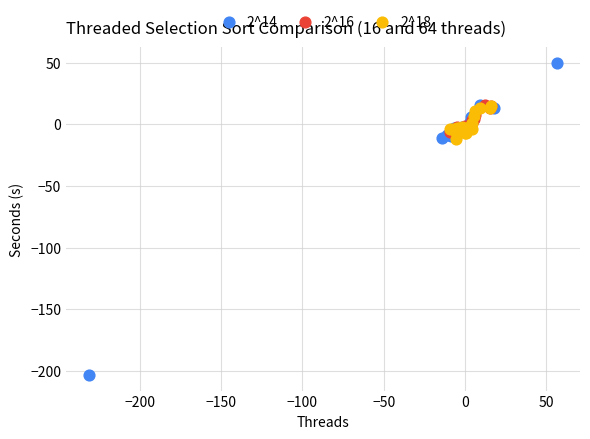

Which series has the widest spread of Y values?

2^14